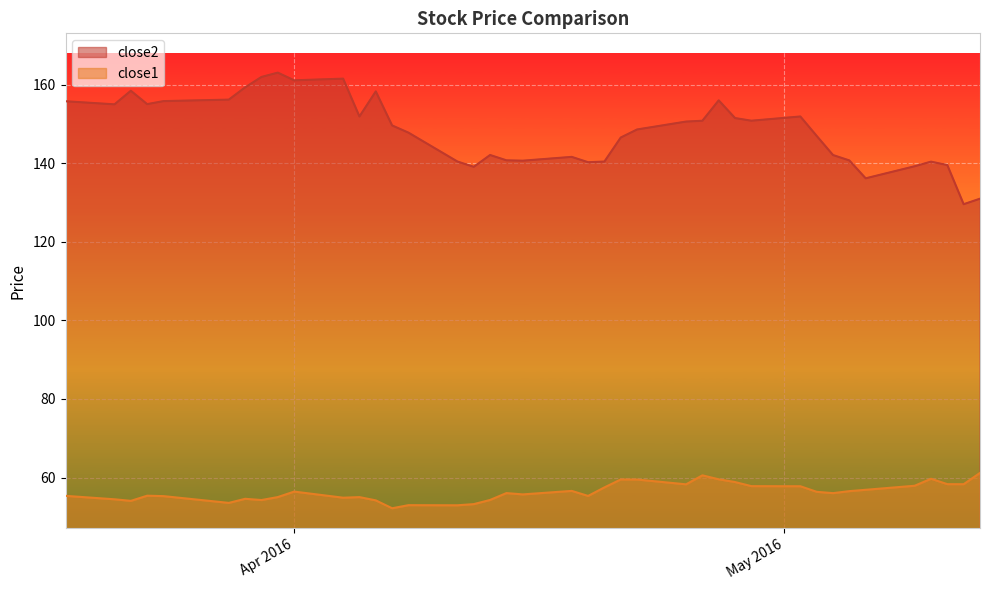

How many lines are shown in the chart?

2